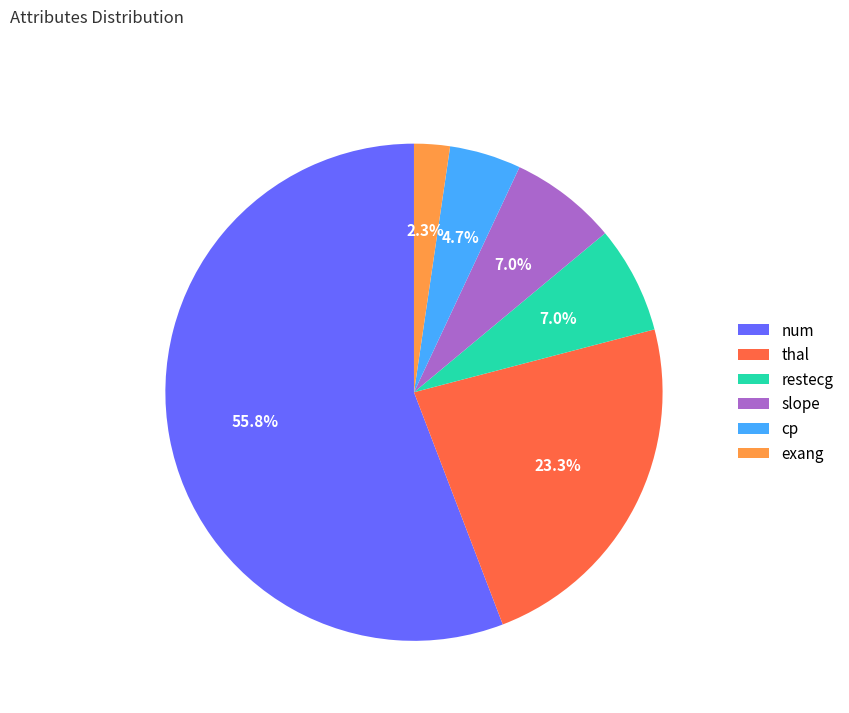

Combined, do thal and restecg account for over 50%?

No